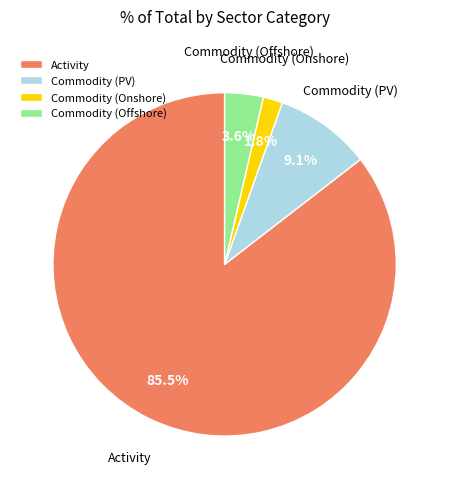

What is the ratio of the value at Commodity (Offshore) to the value at Commodity (Onshore)?

2.0